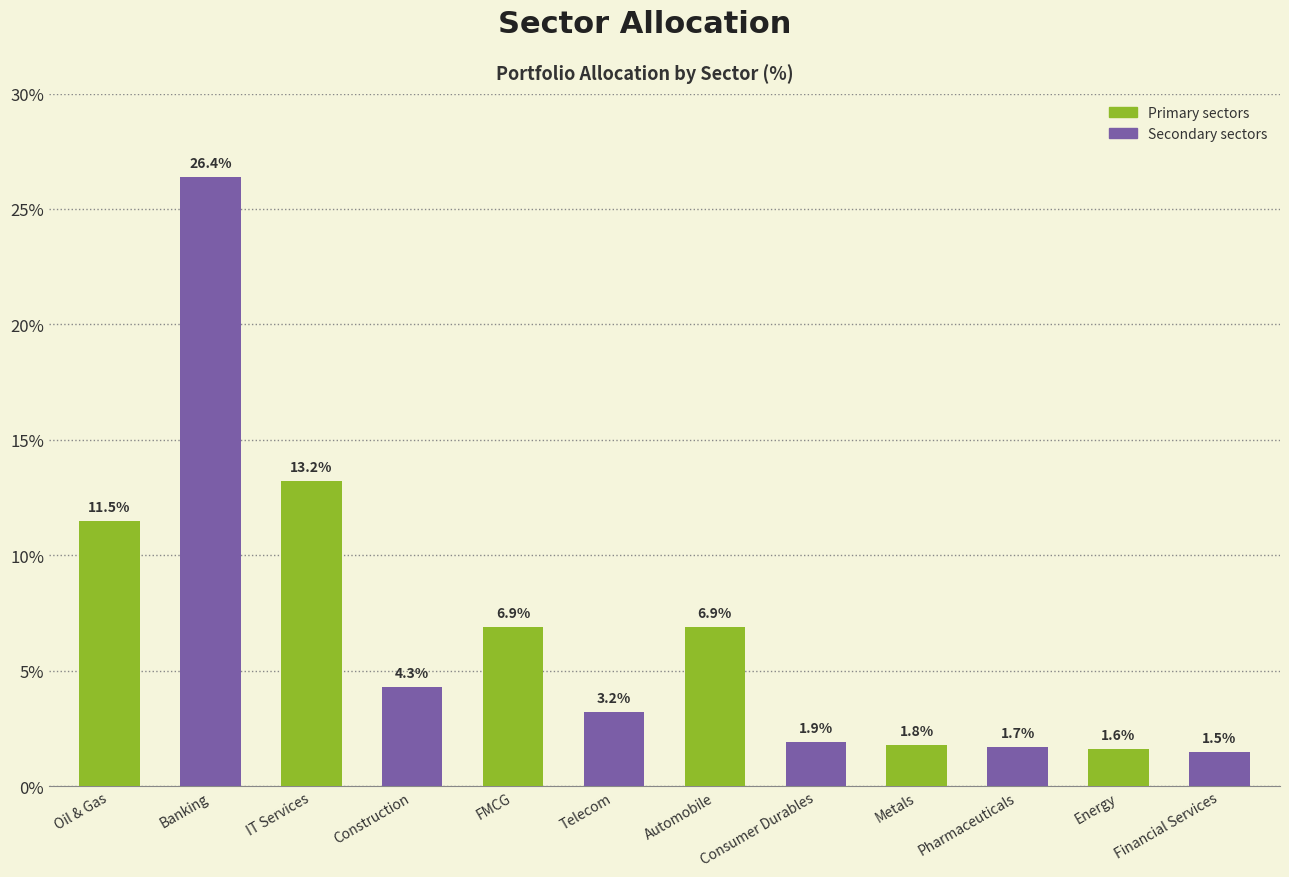

What is the difference between the second highest and second lowest values?

11.6